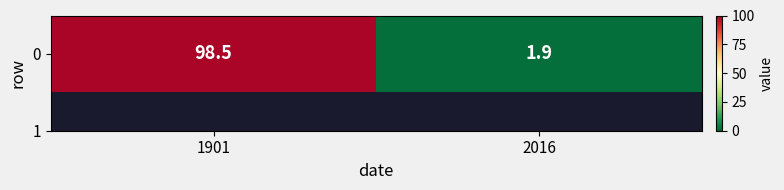

Reading left to right, what are all the values shown in this chart?

98.5	1.9